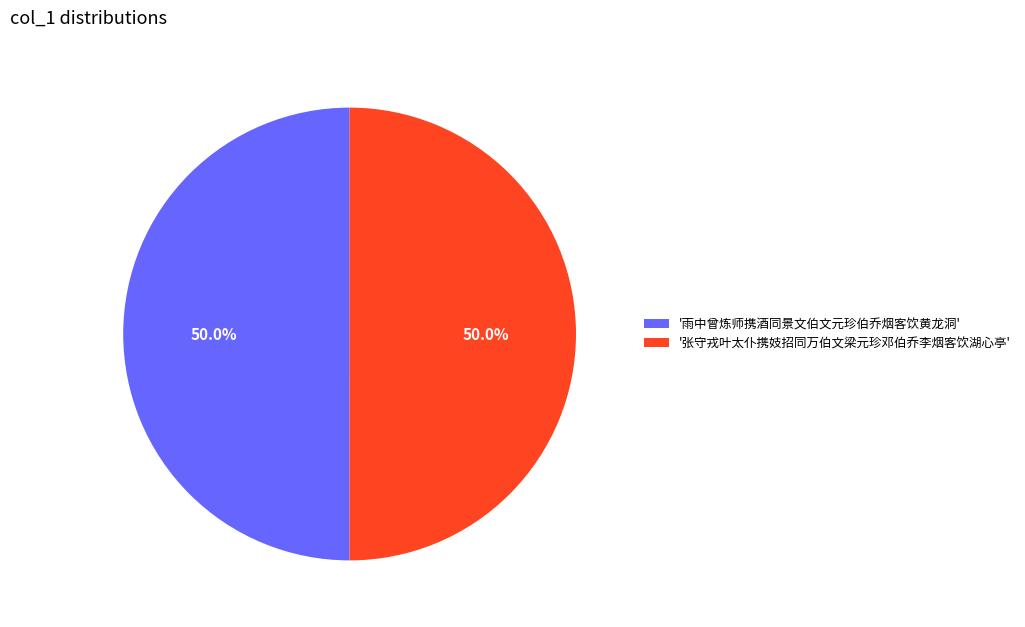

Approximately how many times larger is the value at '张守戎叶太仆携妓招同万伯文梁元珍邓伯乔李烟客饮湖心亭' compared to '雨中曾炼师携酒同景文伯文元珍伯乔烟客饮黄龙洞'?

1.0